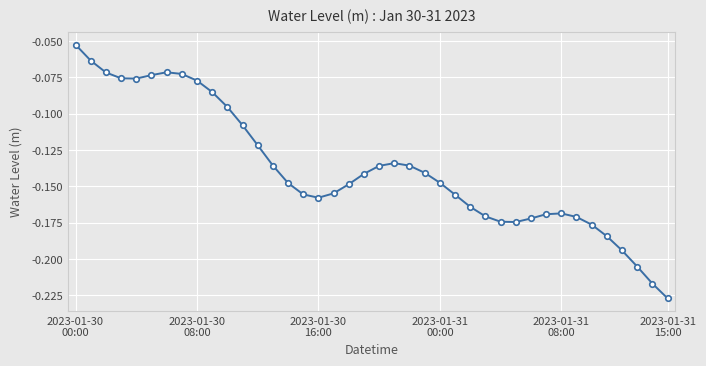

True or false: there are more than 1 points higher than both neighbors.

True